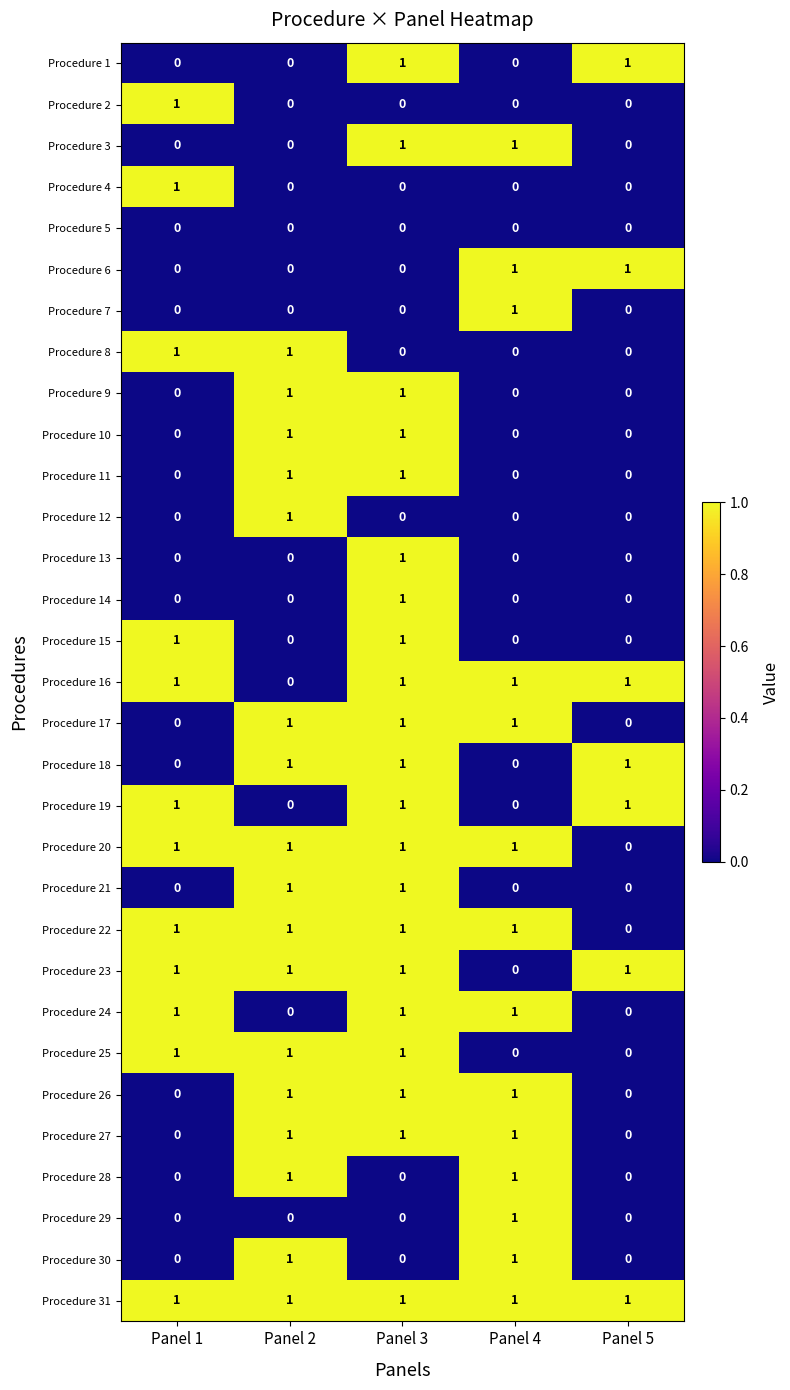

What is the greatest value displayed?

1